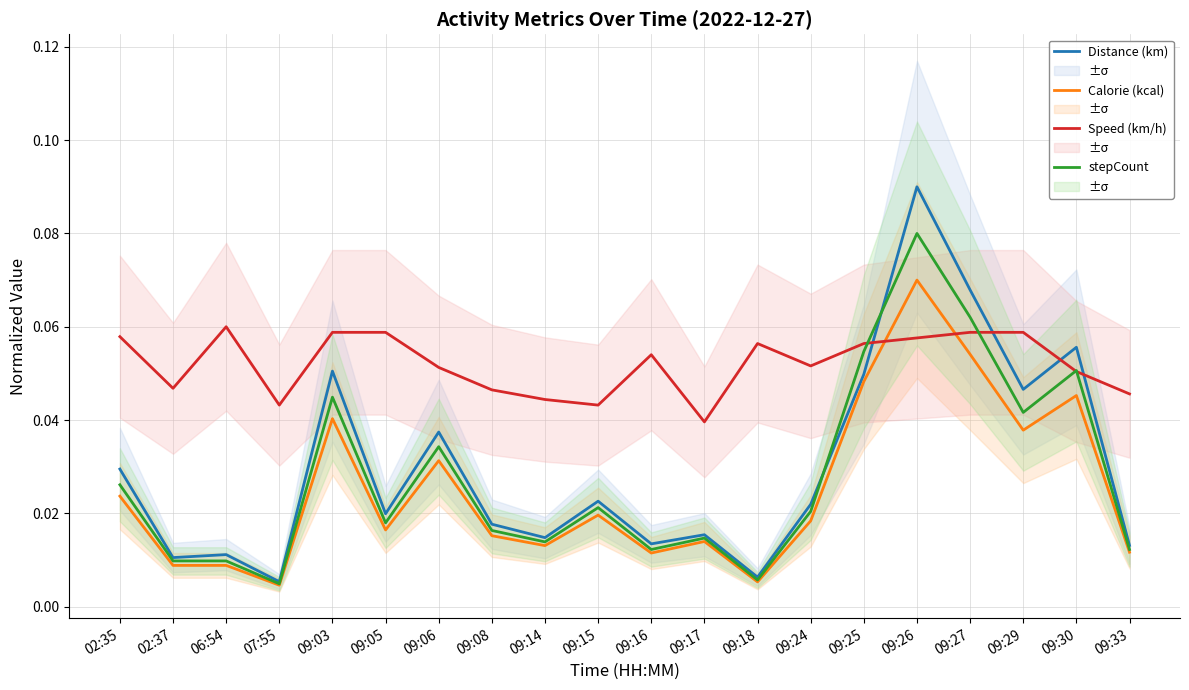

Rank the series by their maximum value, from lowest to highest.

Speed (km/h), Calorie (kcal), stepCount, Distance (km)